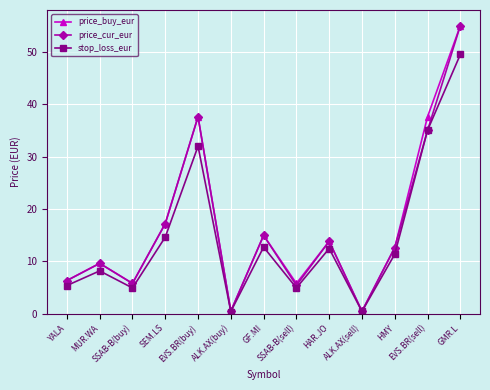

What is the sum of the price_buy_eur values at HMY and SSAB-B(buy)?

18.4